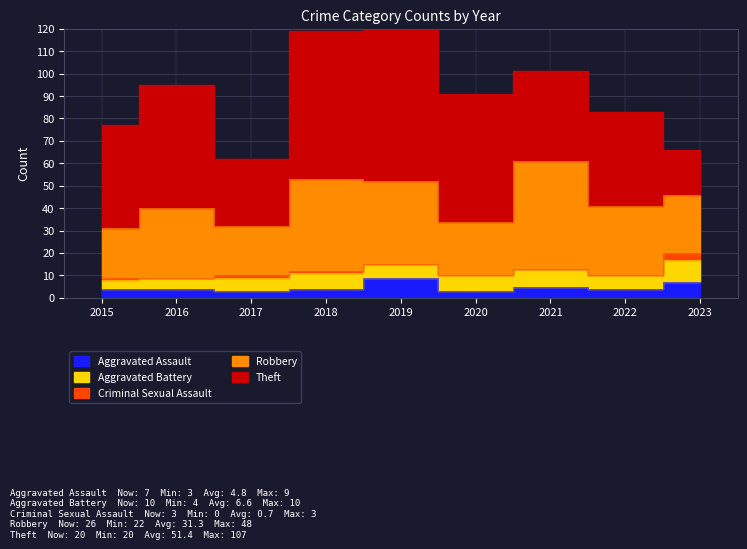

True or false: Aggravated Assault and Robbery intersect in this chart.

False